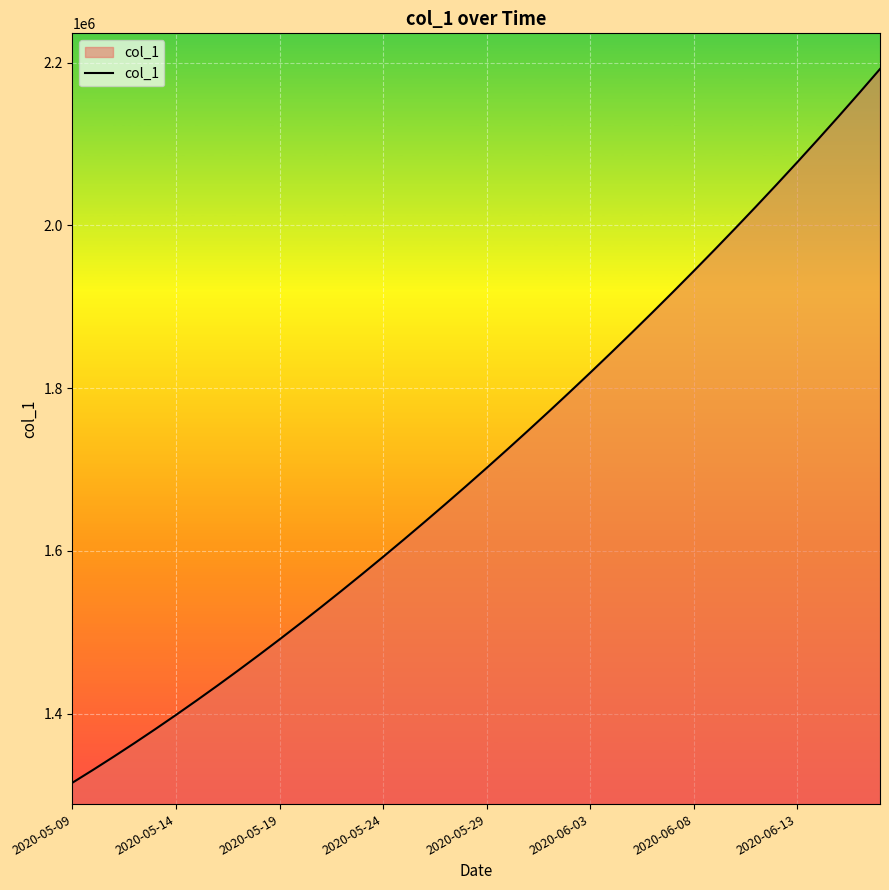

How many lines are shown in the chart?

1